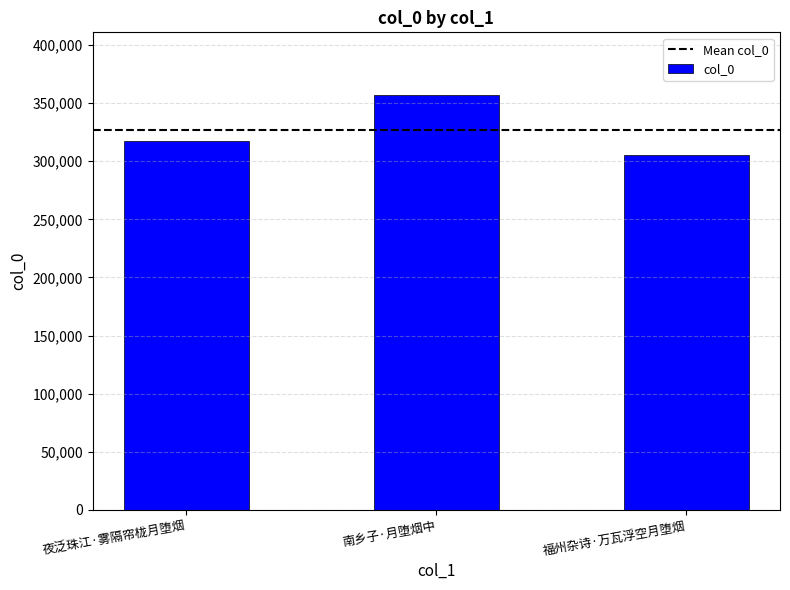

What is the ratio of the value at 夜泛珠江·雾隔帘栊月堕烟 to the value at 南乡子·月堕烟中?

0.9